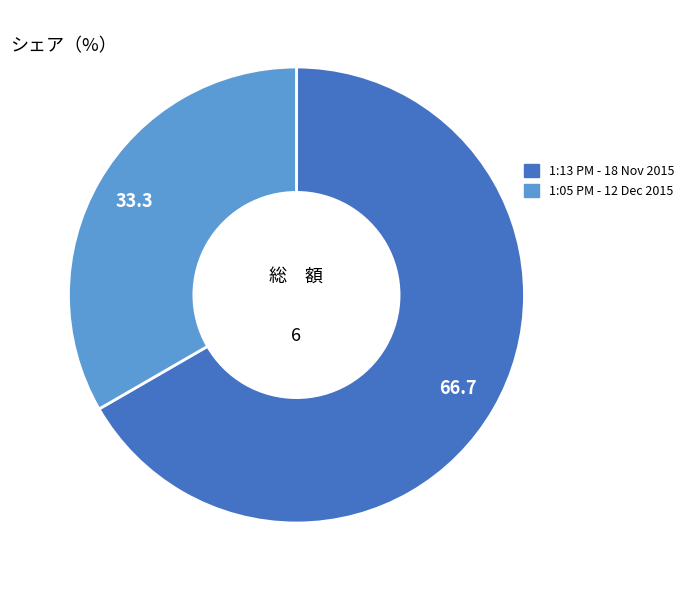

How many segments does this pie chart have?

2